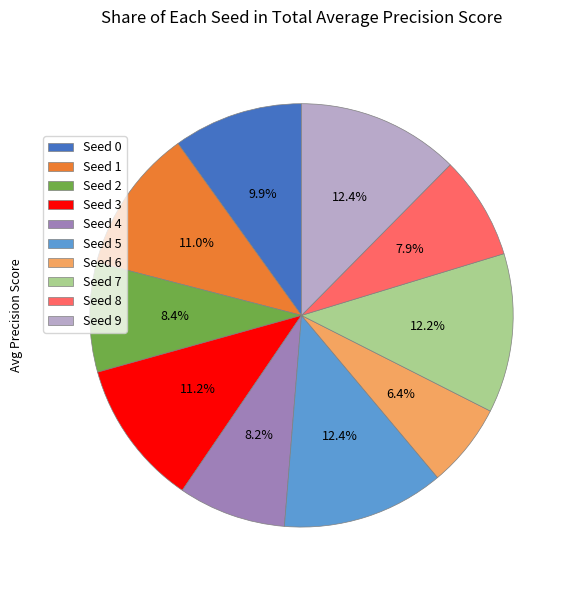

Between Seed 9 and Seed 8, which is larger?

Seed 9